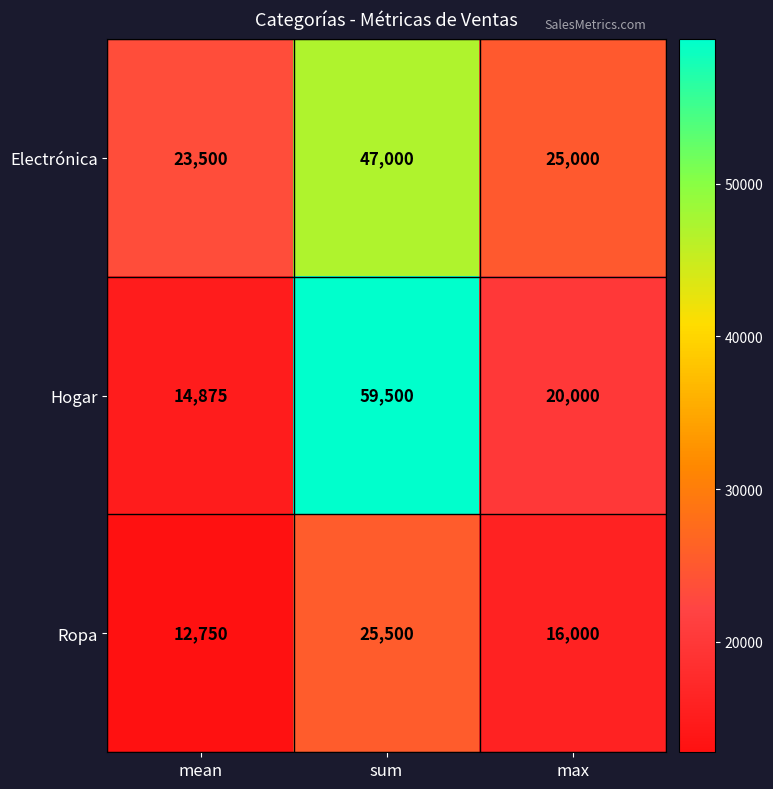

The value of Electrónica at sum is 47000. True or false?

True